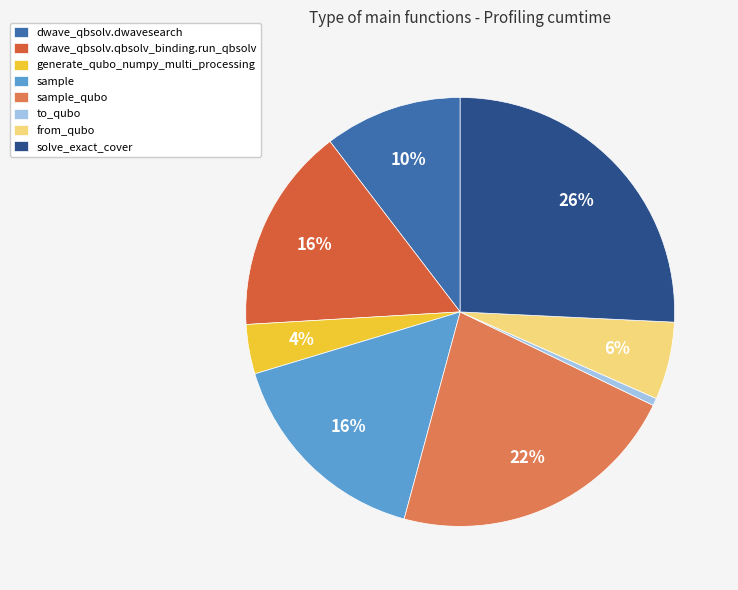

Does generate_qubo_numpy_multi_processing represent more than half of the total?

No